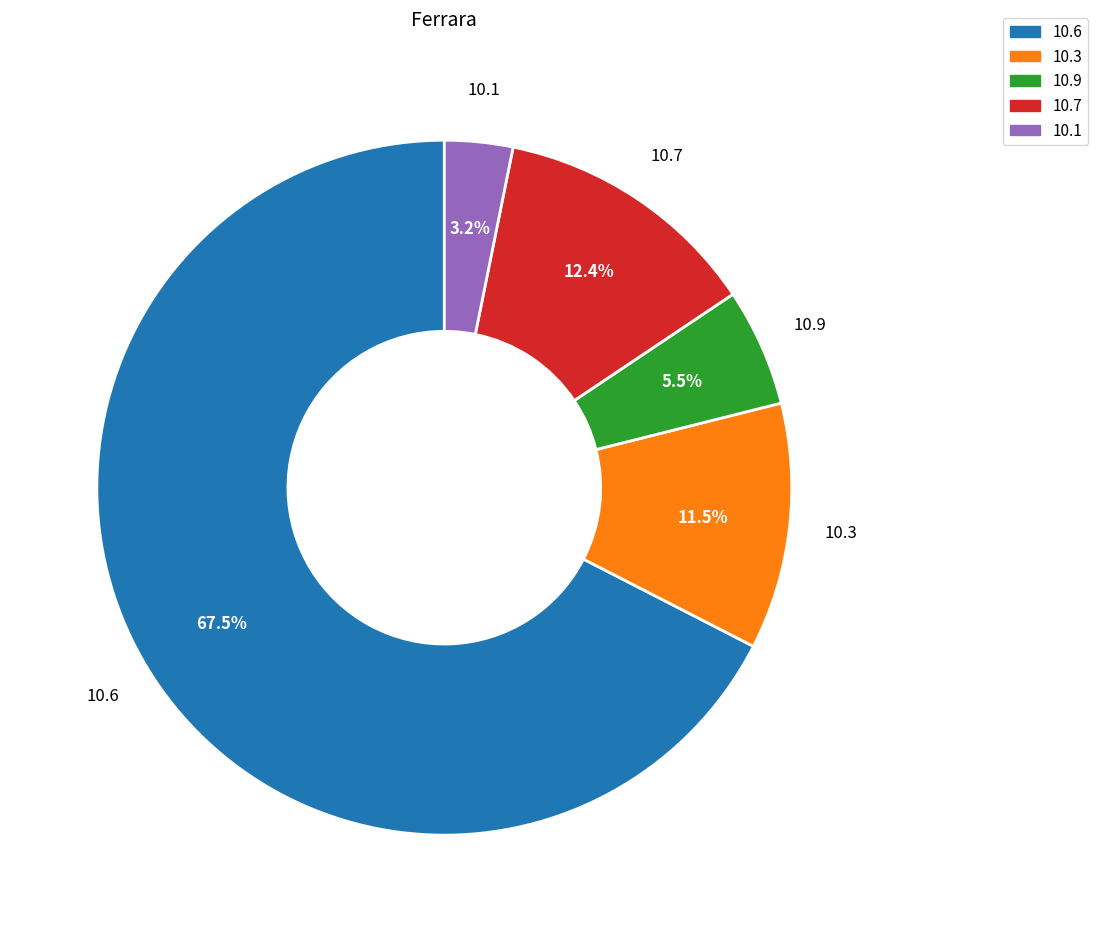

Is 10.6 the majority of the pie?

Yes